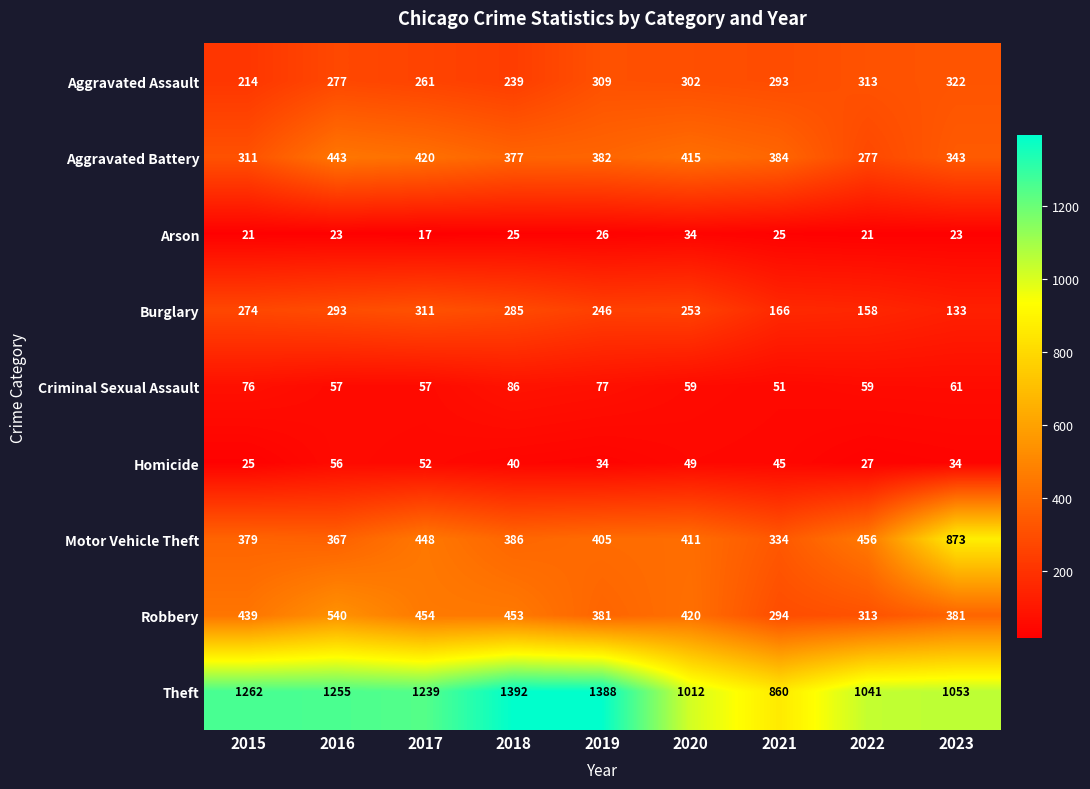

What value does the Criminal Sexual Assault series have at 2019?

77